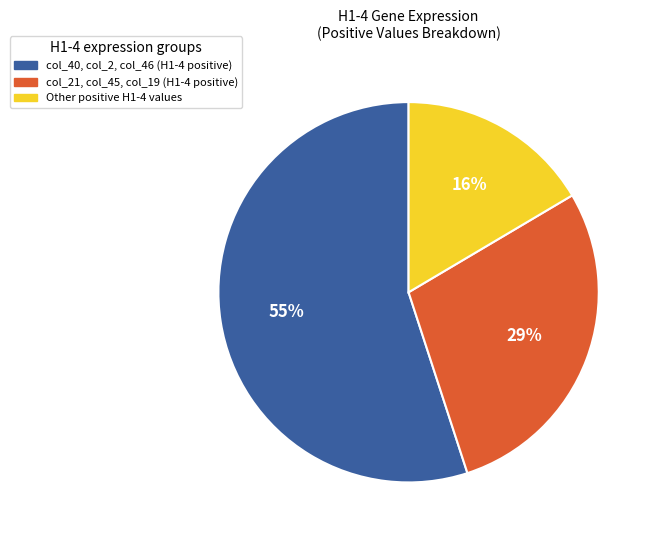

Is there any slice that represents more than half of the pie?

Yes